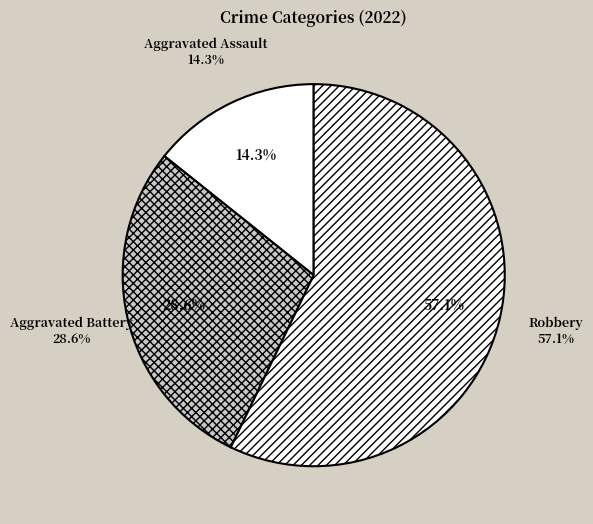

Between Robbery and Aggravated Assault, which is larger?

Robbery